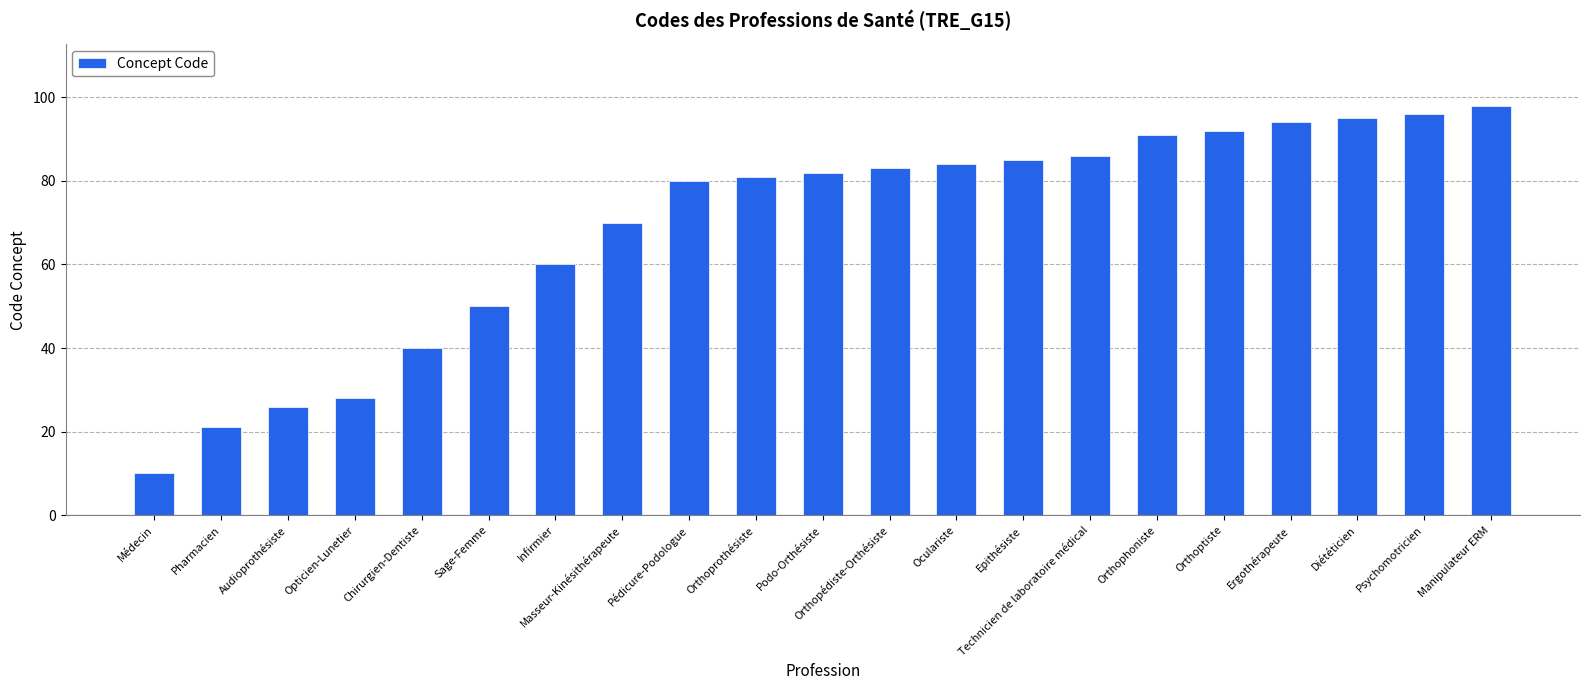

How many data points does each series have?

21